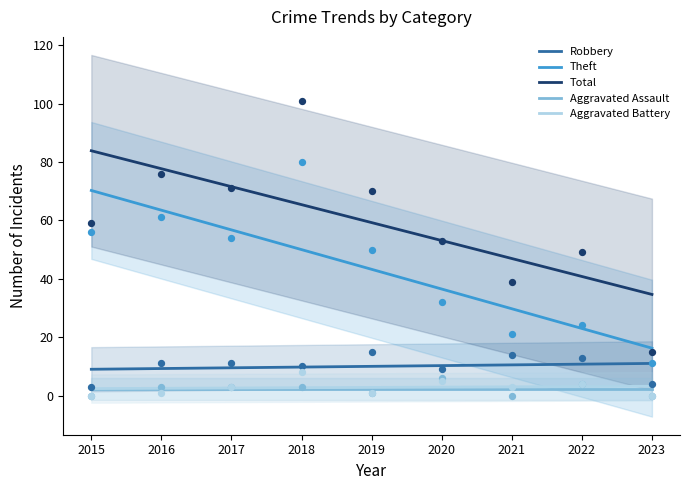

What is the total value across all series at 2023?

67.2